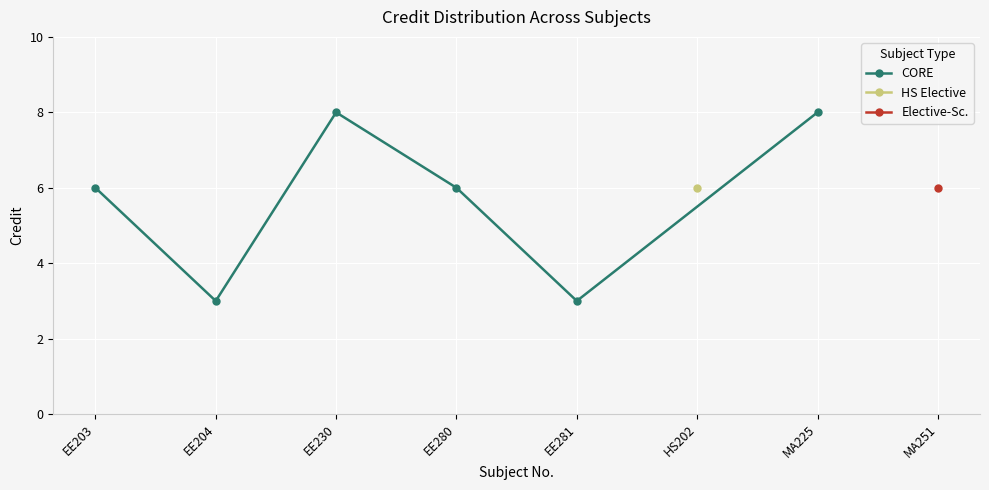

True or false: there are more than 1 points higher than both neighbors.

False